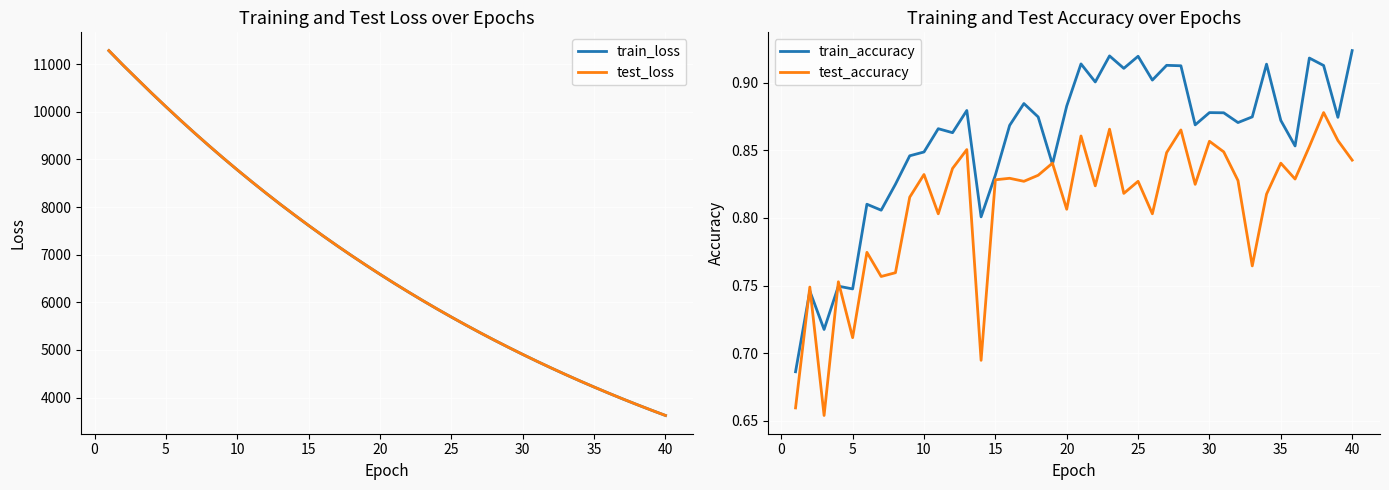

Is this an area chart (filled region under the line)?

No